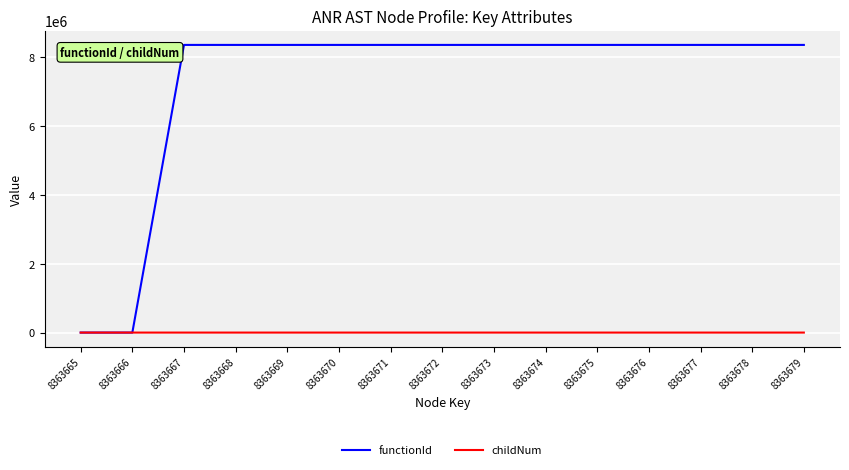

Which series has the largest range (max minus min)?

functionId